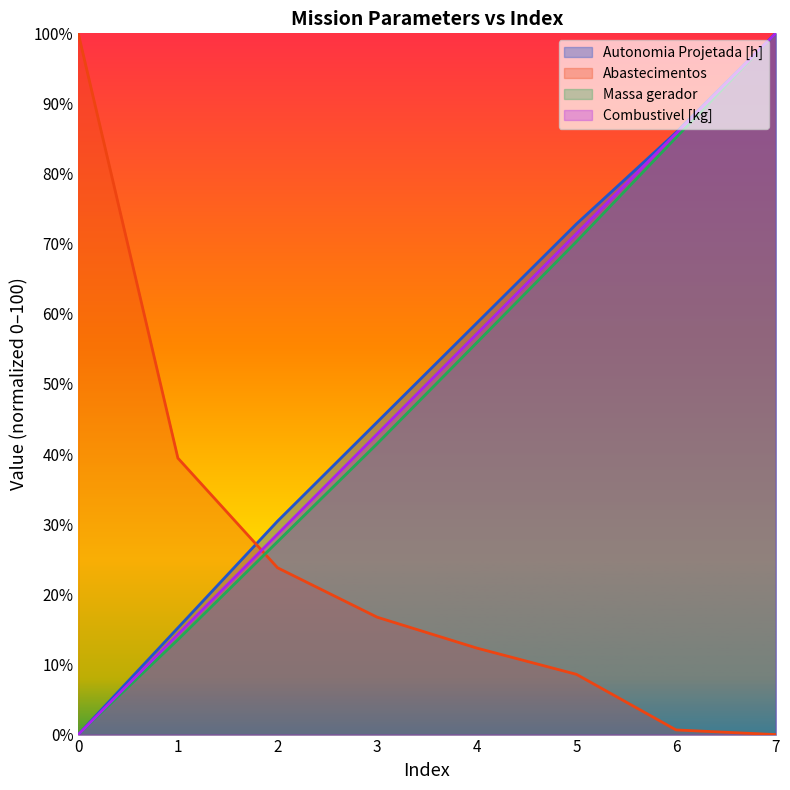

How many distinct data groups are displayed?

4